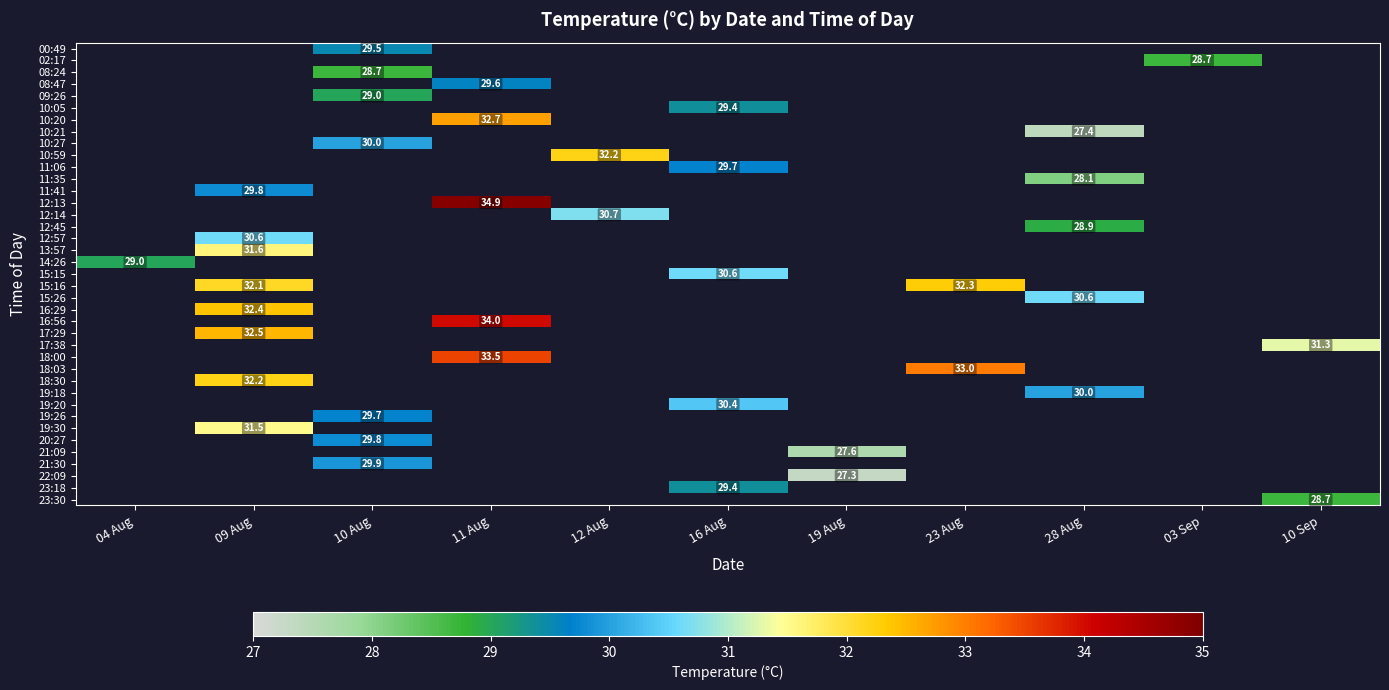

Is it true that 15:16 equals 32.1 at 09 Aug?

True